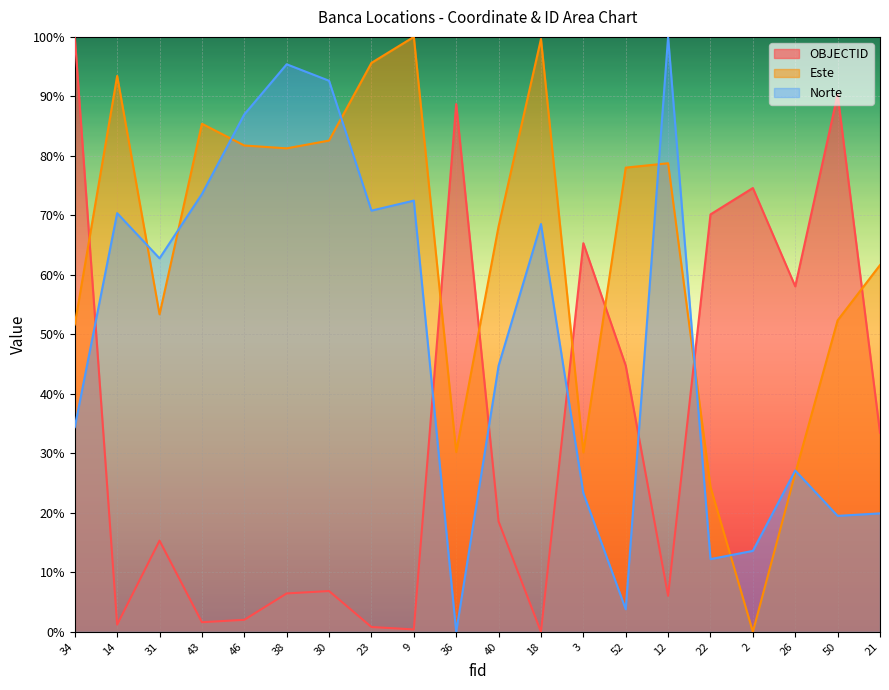

Count the number of categories in the chart.

20